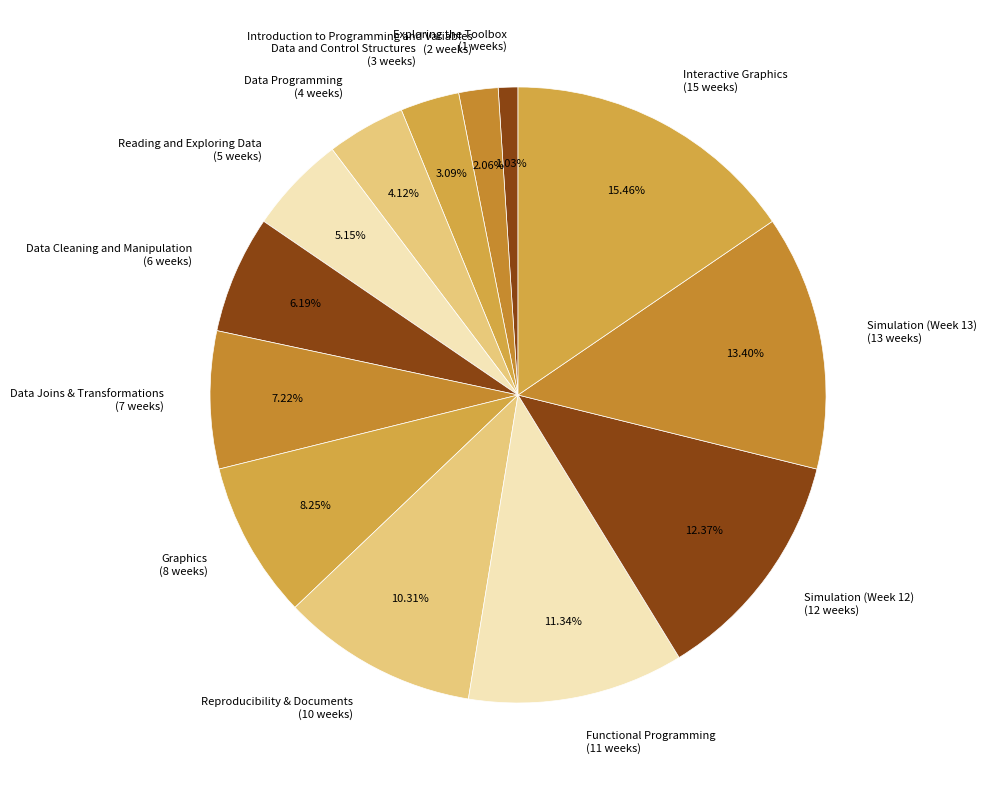

Rank the categories by value from lowest to highest.

Exploring the Toolbox, Introduction to Programming and Variables, Data and Control Structures, Data Programming, Reading and Exploring Data, Data Cleaning and Manipulation, Data Joins & Transformations, Graphics, Reproducibility & Documents, Functional Programming, Simulation (Week 12), Simulation (Week 13), Interactive Graphics